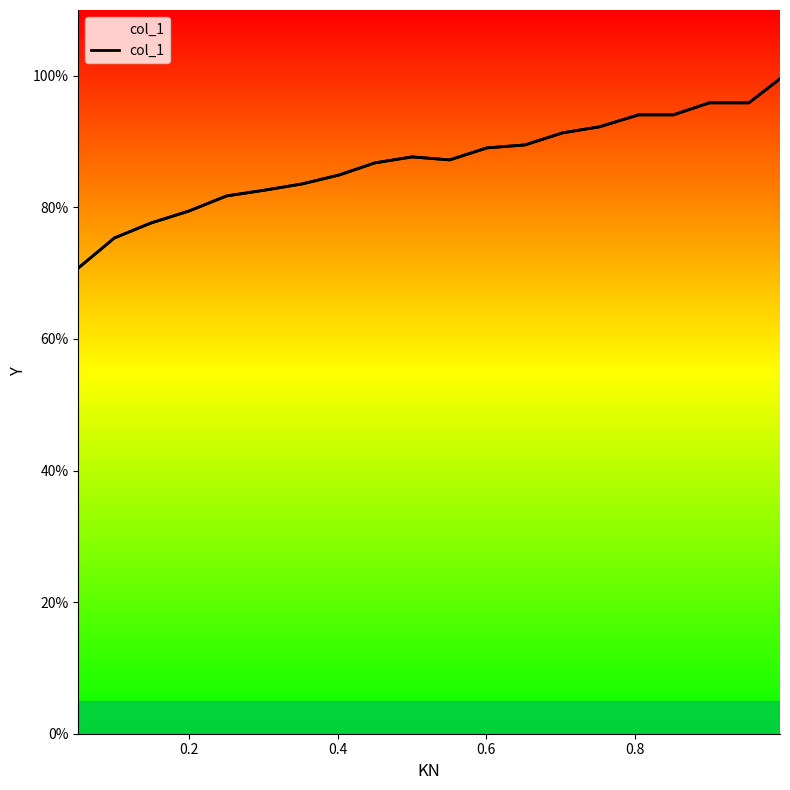

What is the average value?

87.0